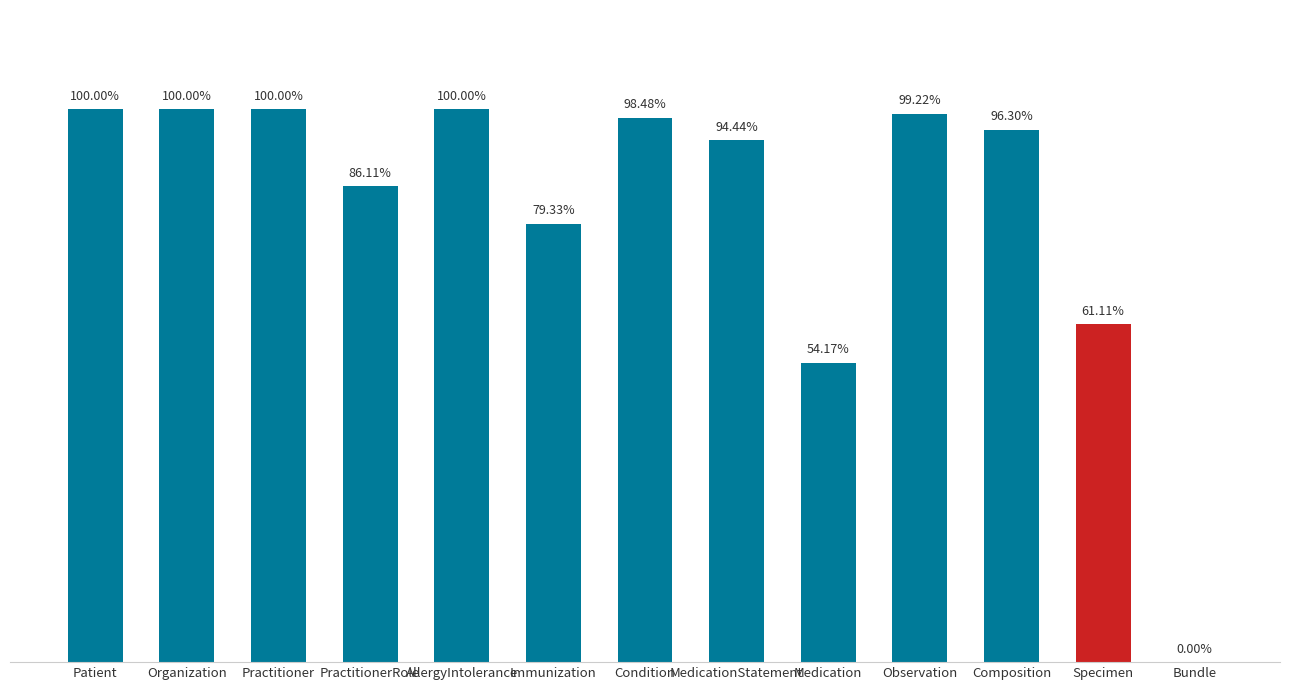

What is the greatest value displayed?

1.0